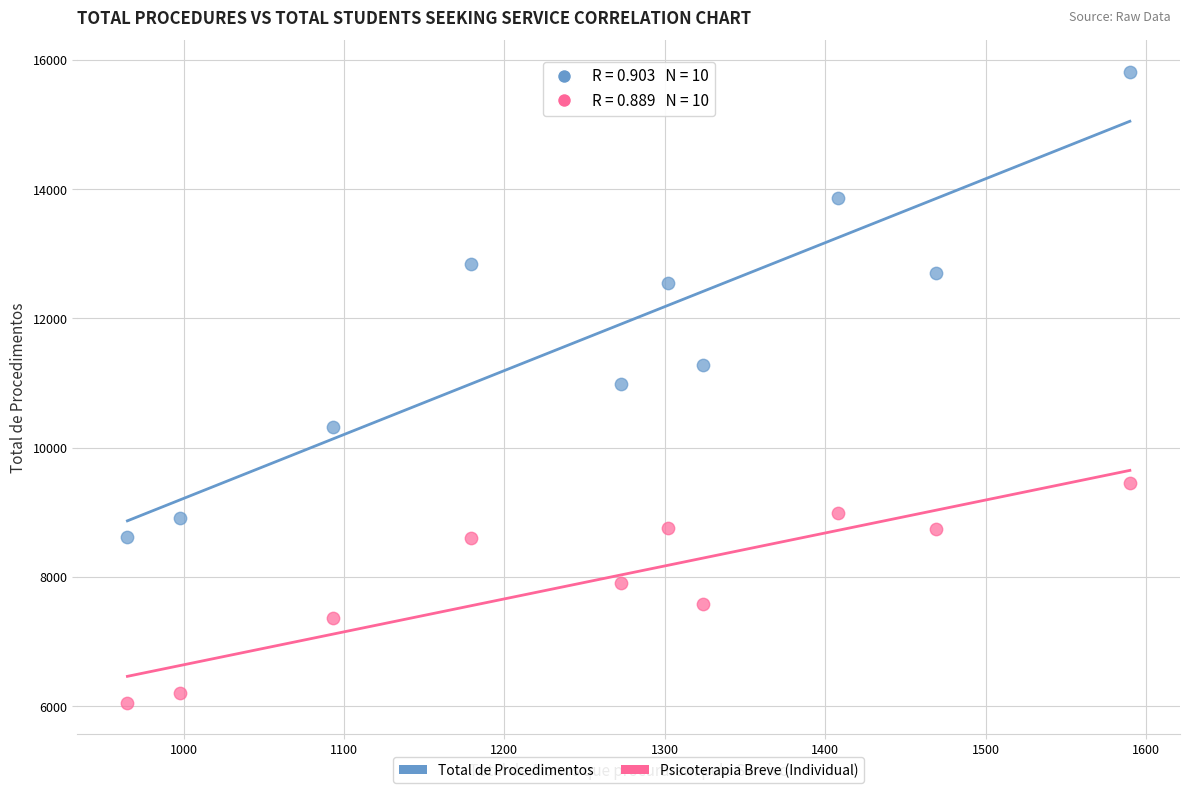

Which series reaches the maximum Y coordinate?

Total de Procedimentos